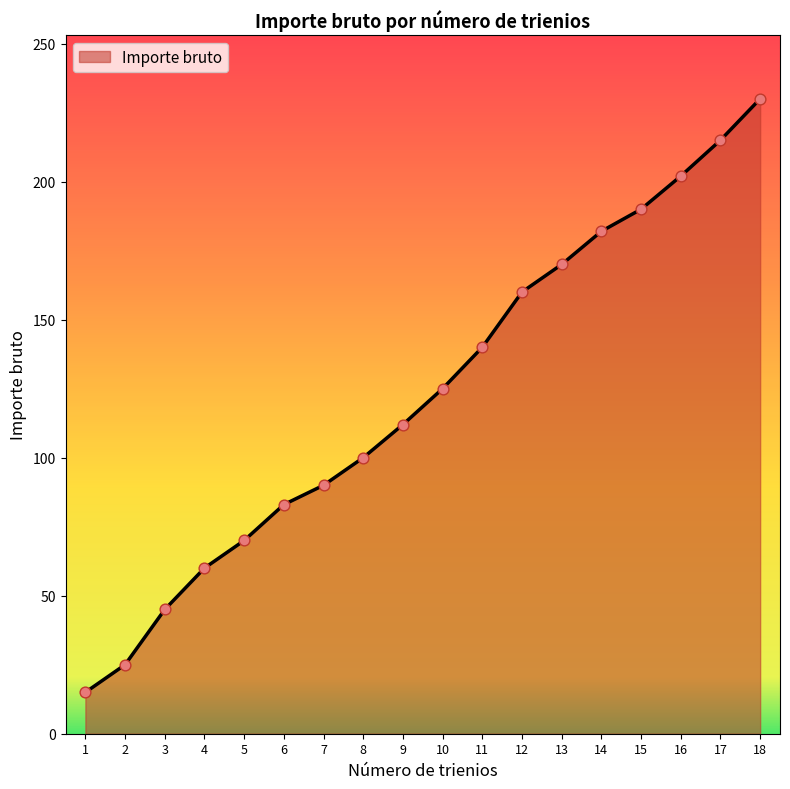

What is the ratio of the value at 14 to the value at 9?

1.6